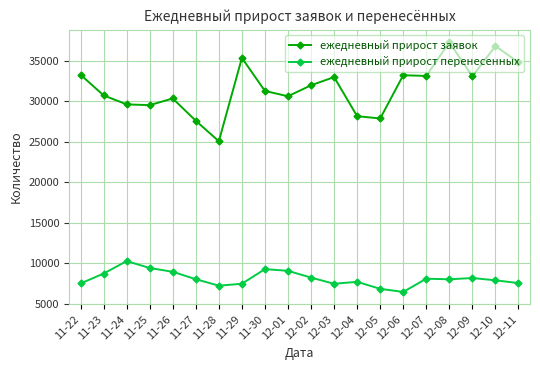

Is the value of ежедневный прирост перенесенных at 12-09 greater than the value of ежедневный прирост заявок at 11-27?

No